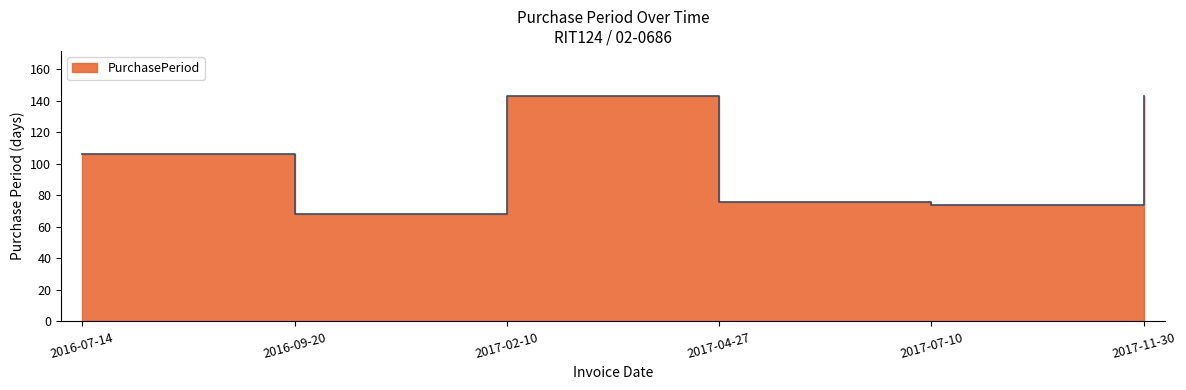

Is it true that the value at 2016-07-14 is 157?

False